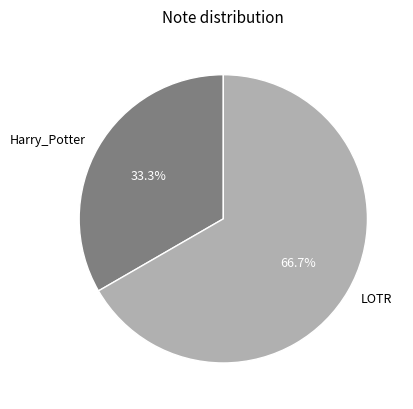

What percentage is the LOTR slice, to the nearest percent?

67%